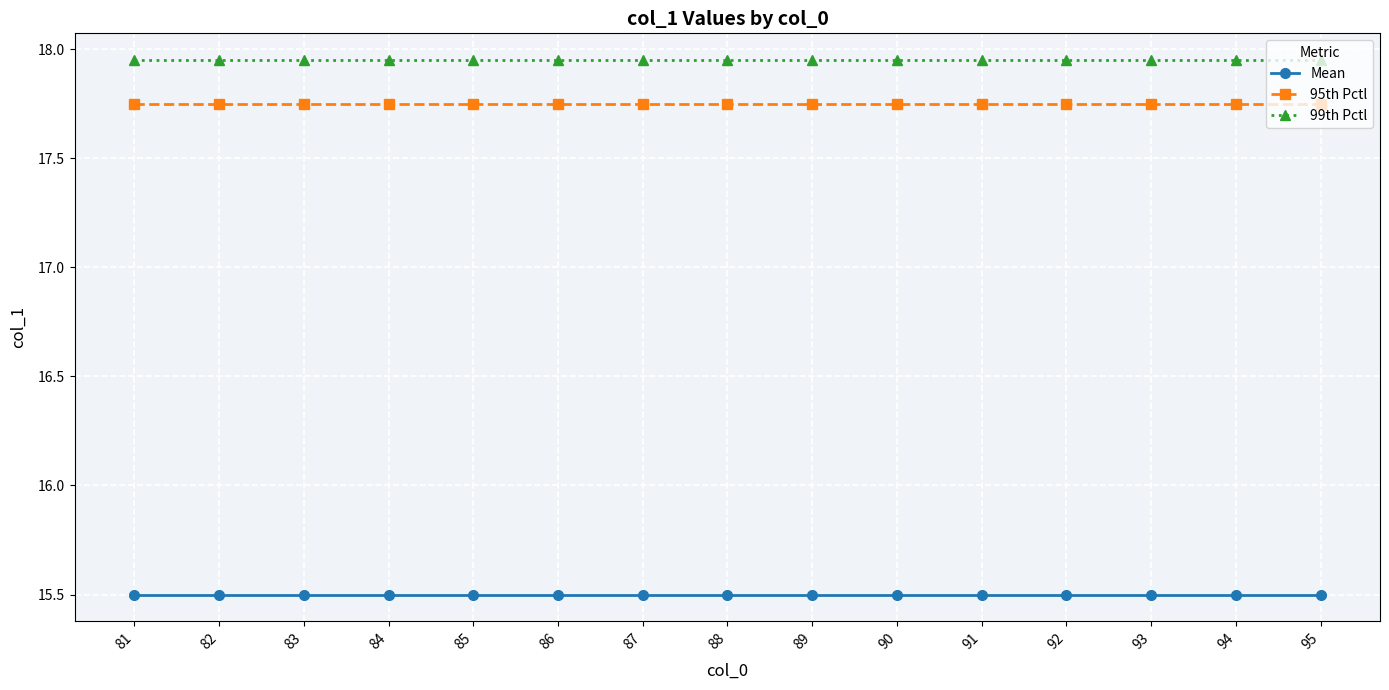

What is the lowest value of the Mean series?

15.5